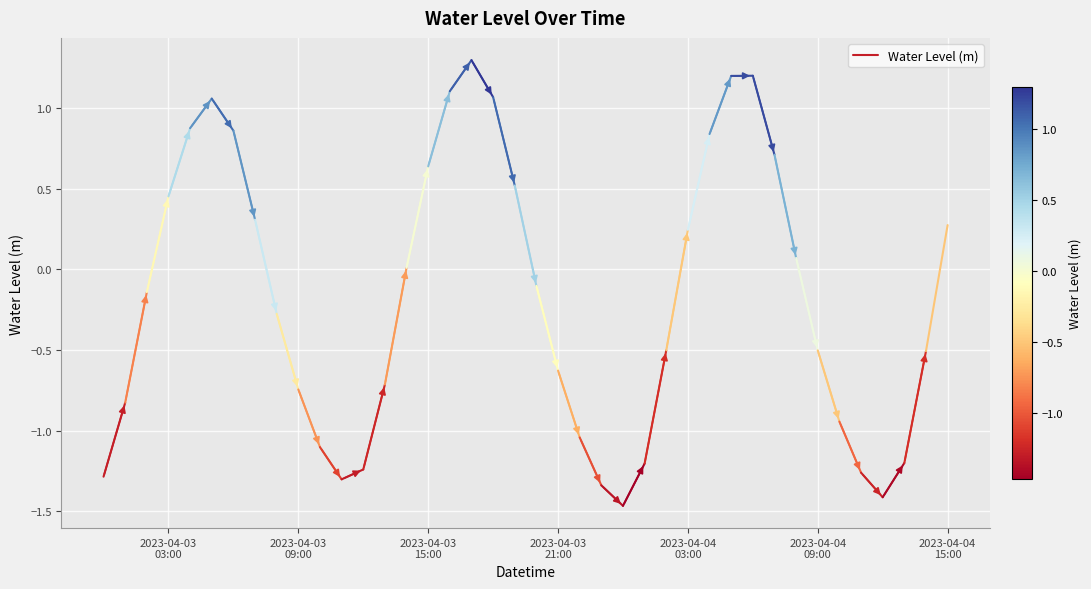

How many lines are shown in the chart?

1